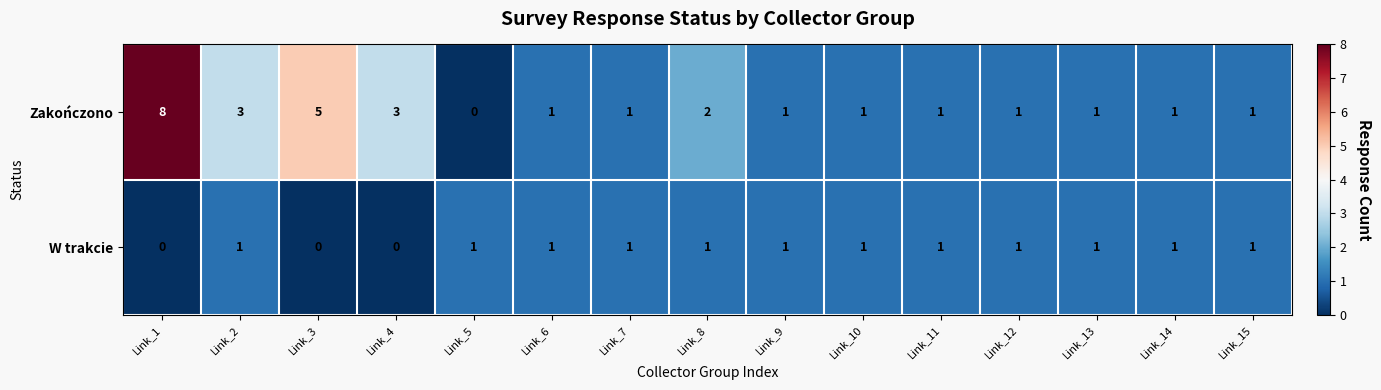

Which label corresponds to the largest value in the chart?

Link_1